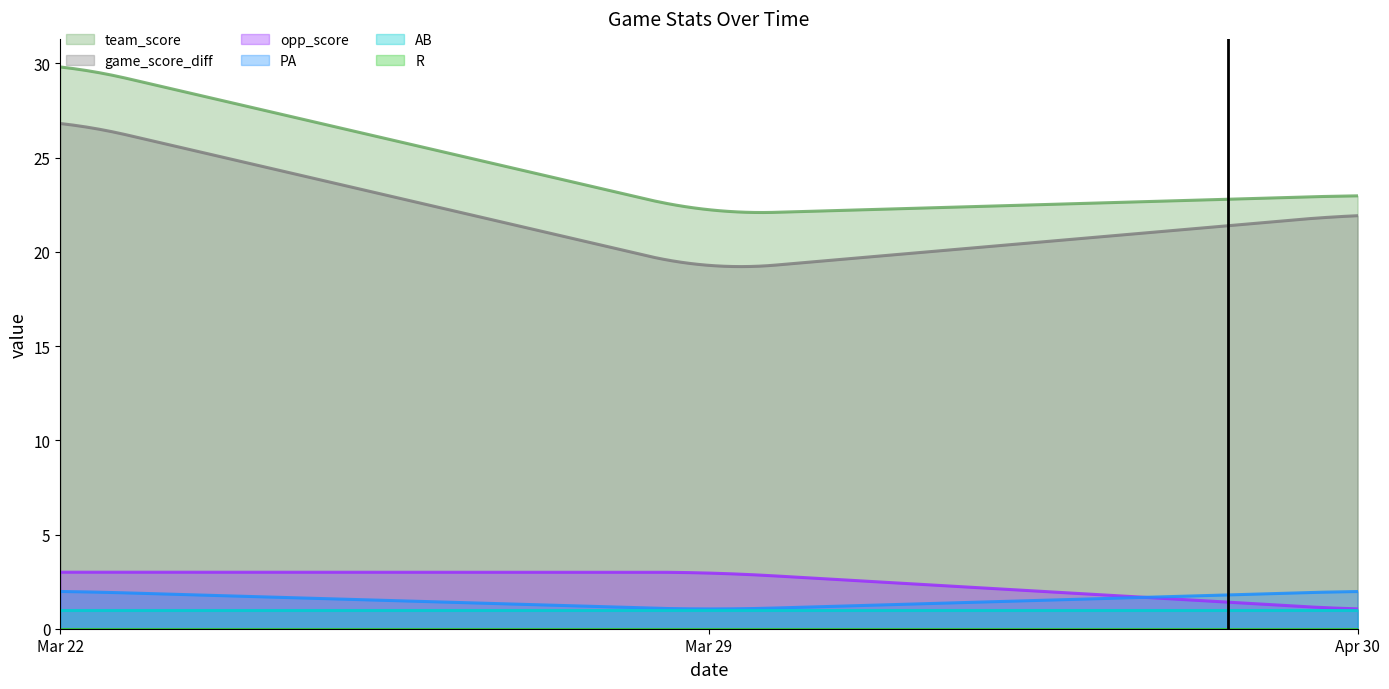

What is the difference between the opp_score values at Mar 29 and Apr 30?

2